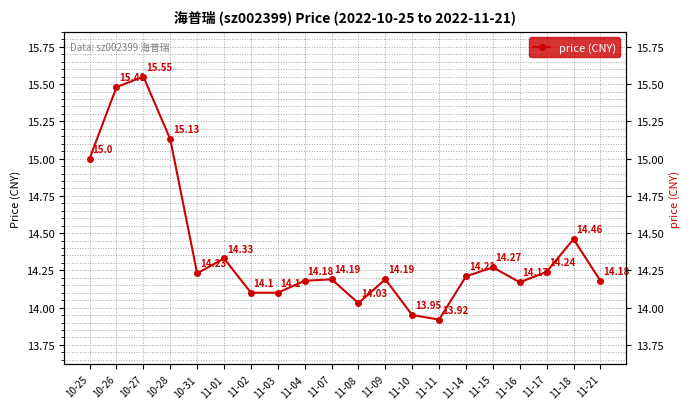

How many interior local valleys (lower than both neighbors) does the data have?

4